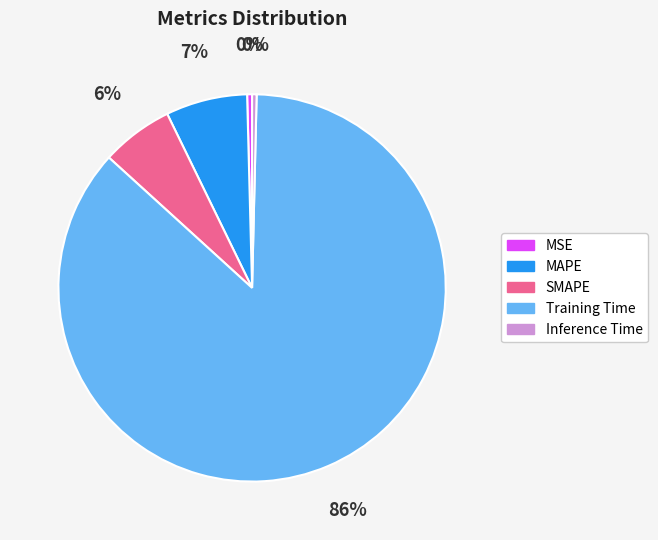

How many slices are in this pie chart?

5